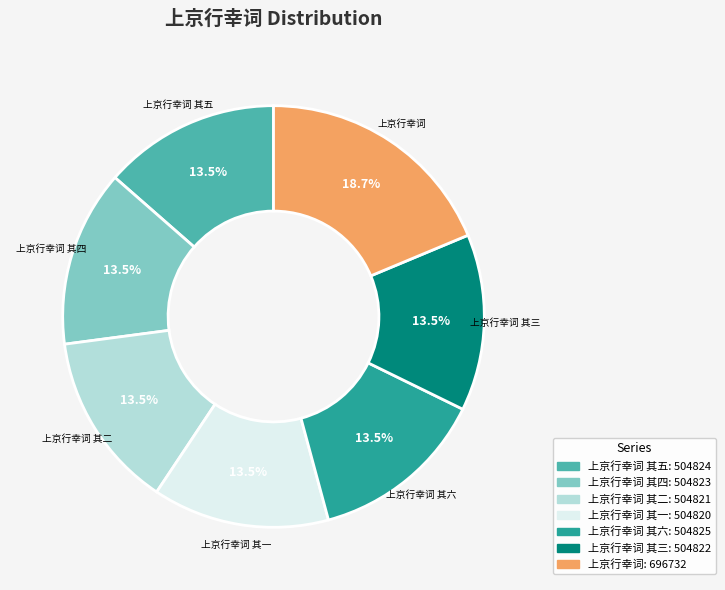

Is there any slice that represents more than half of the pie?

No